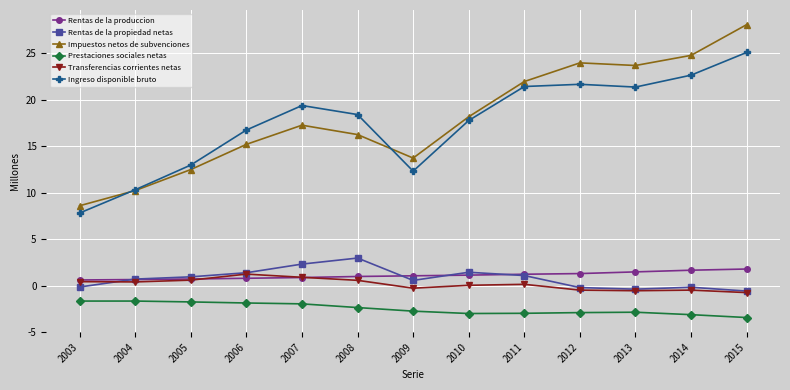

Does the chart have visible grid lines?

Yes